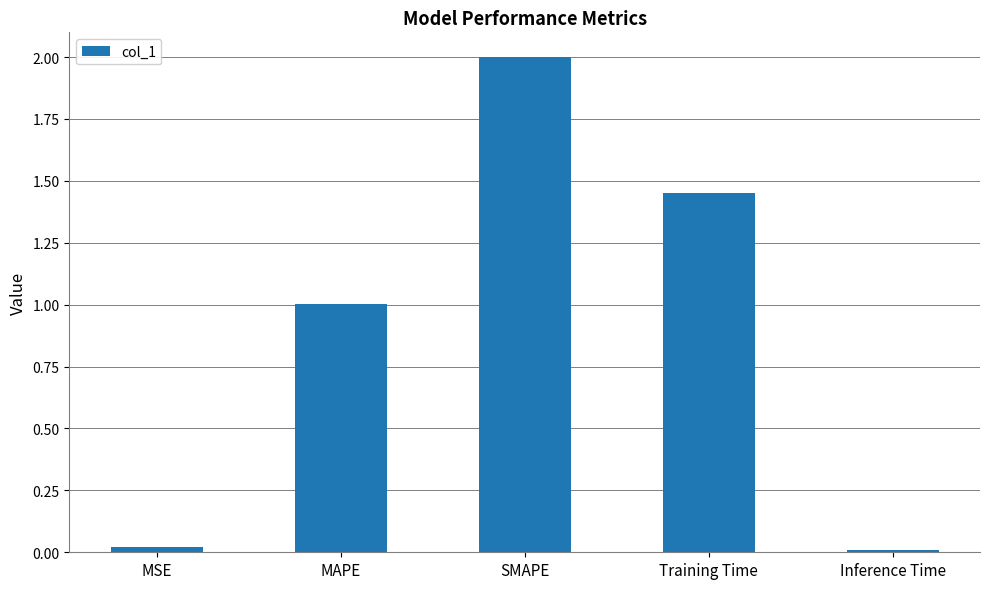

What is the label of the 5th bar from the right?

MSE